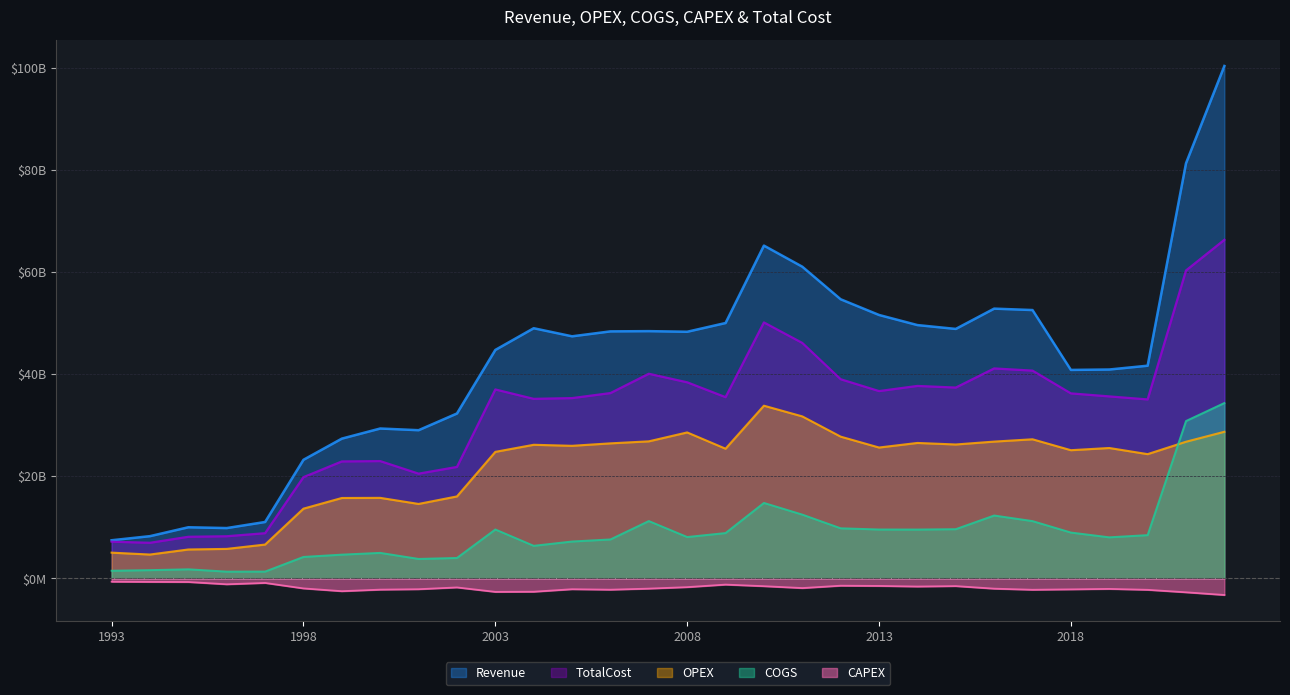

Does the chart display data point markers on the line(s)?

No